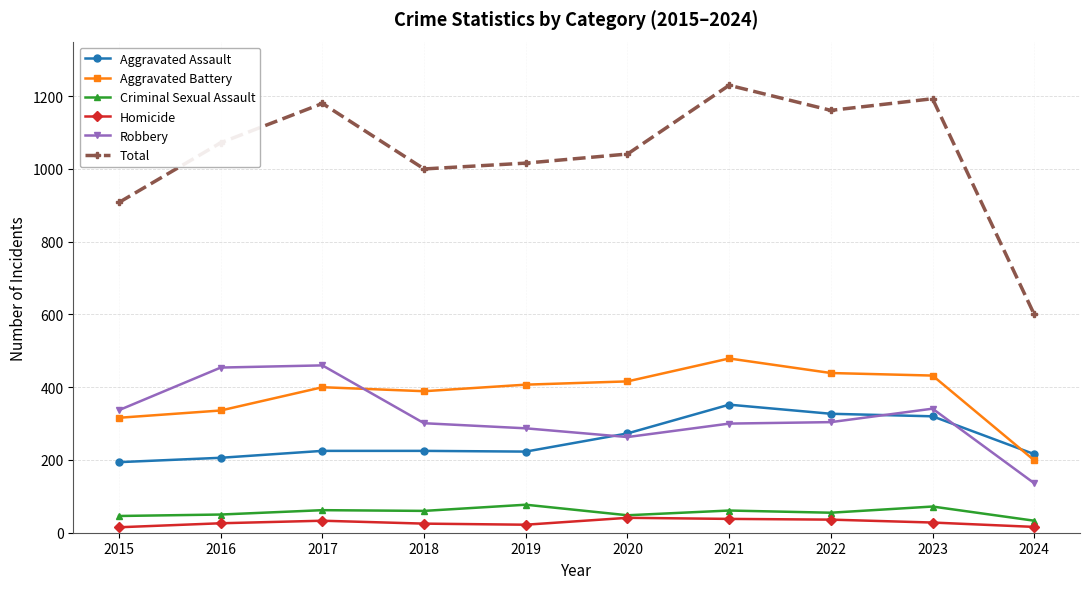

What is the spread (max minus min) of values at 2022?

1125